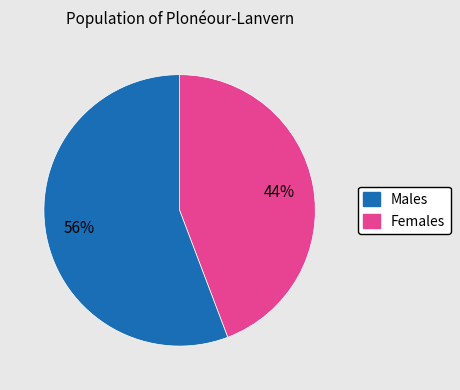

Is there a majority slice in this chart?

Yes